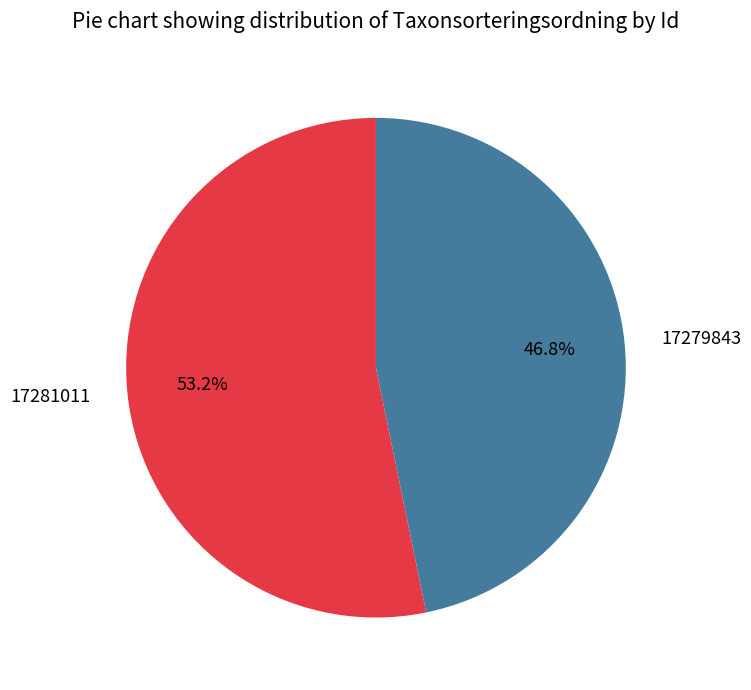

Is 17279843 the majority of the pie?

No